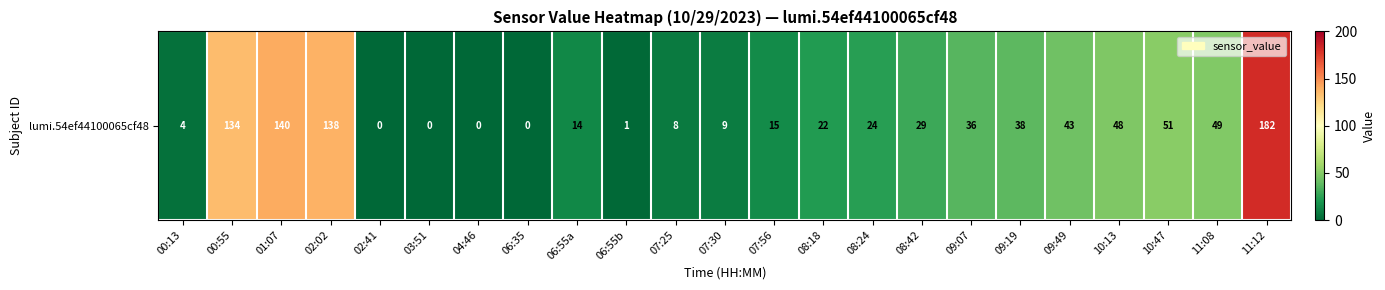

What is the sum of the values at 09:19 and 11:08?

87